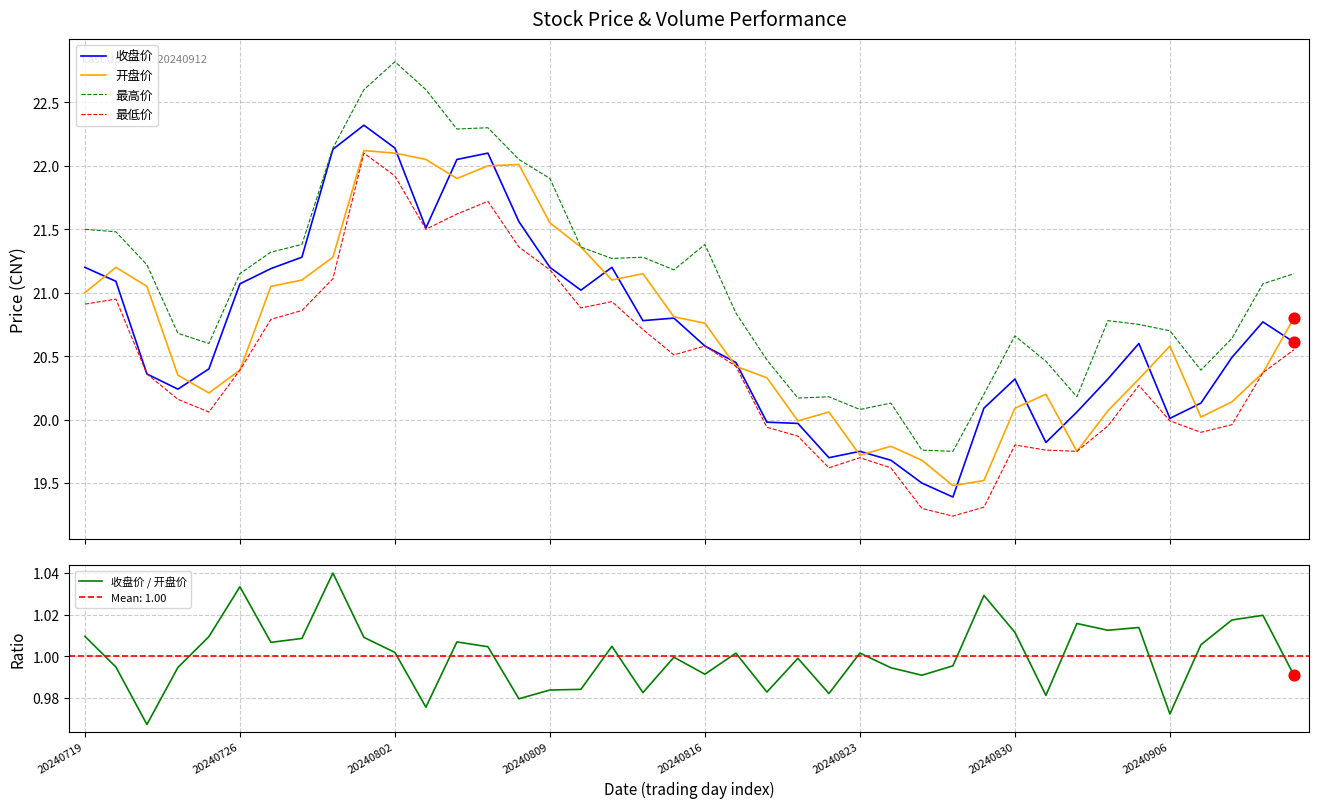

What are all the series names shown in the legend?

收盘价, 开盘价, 最高价, 最低价, 收盘价 / 开盘价